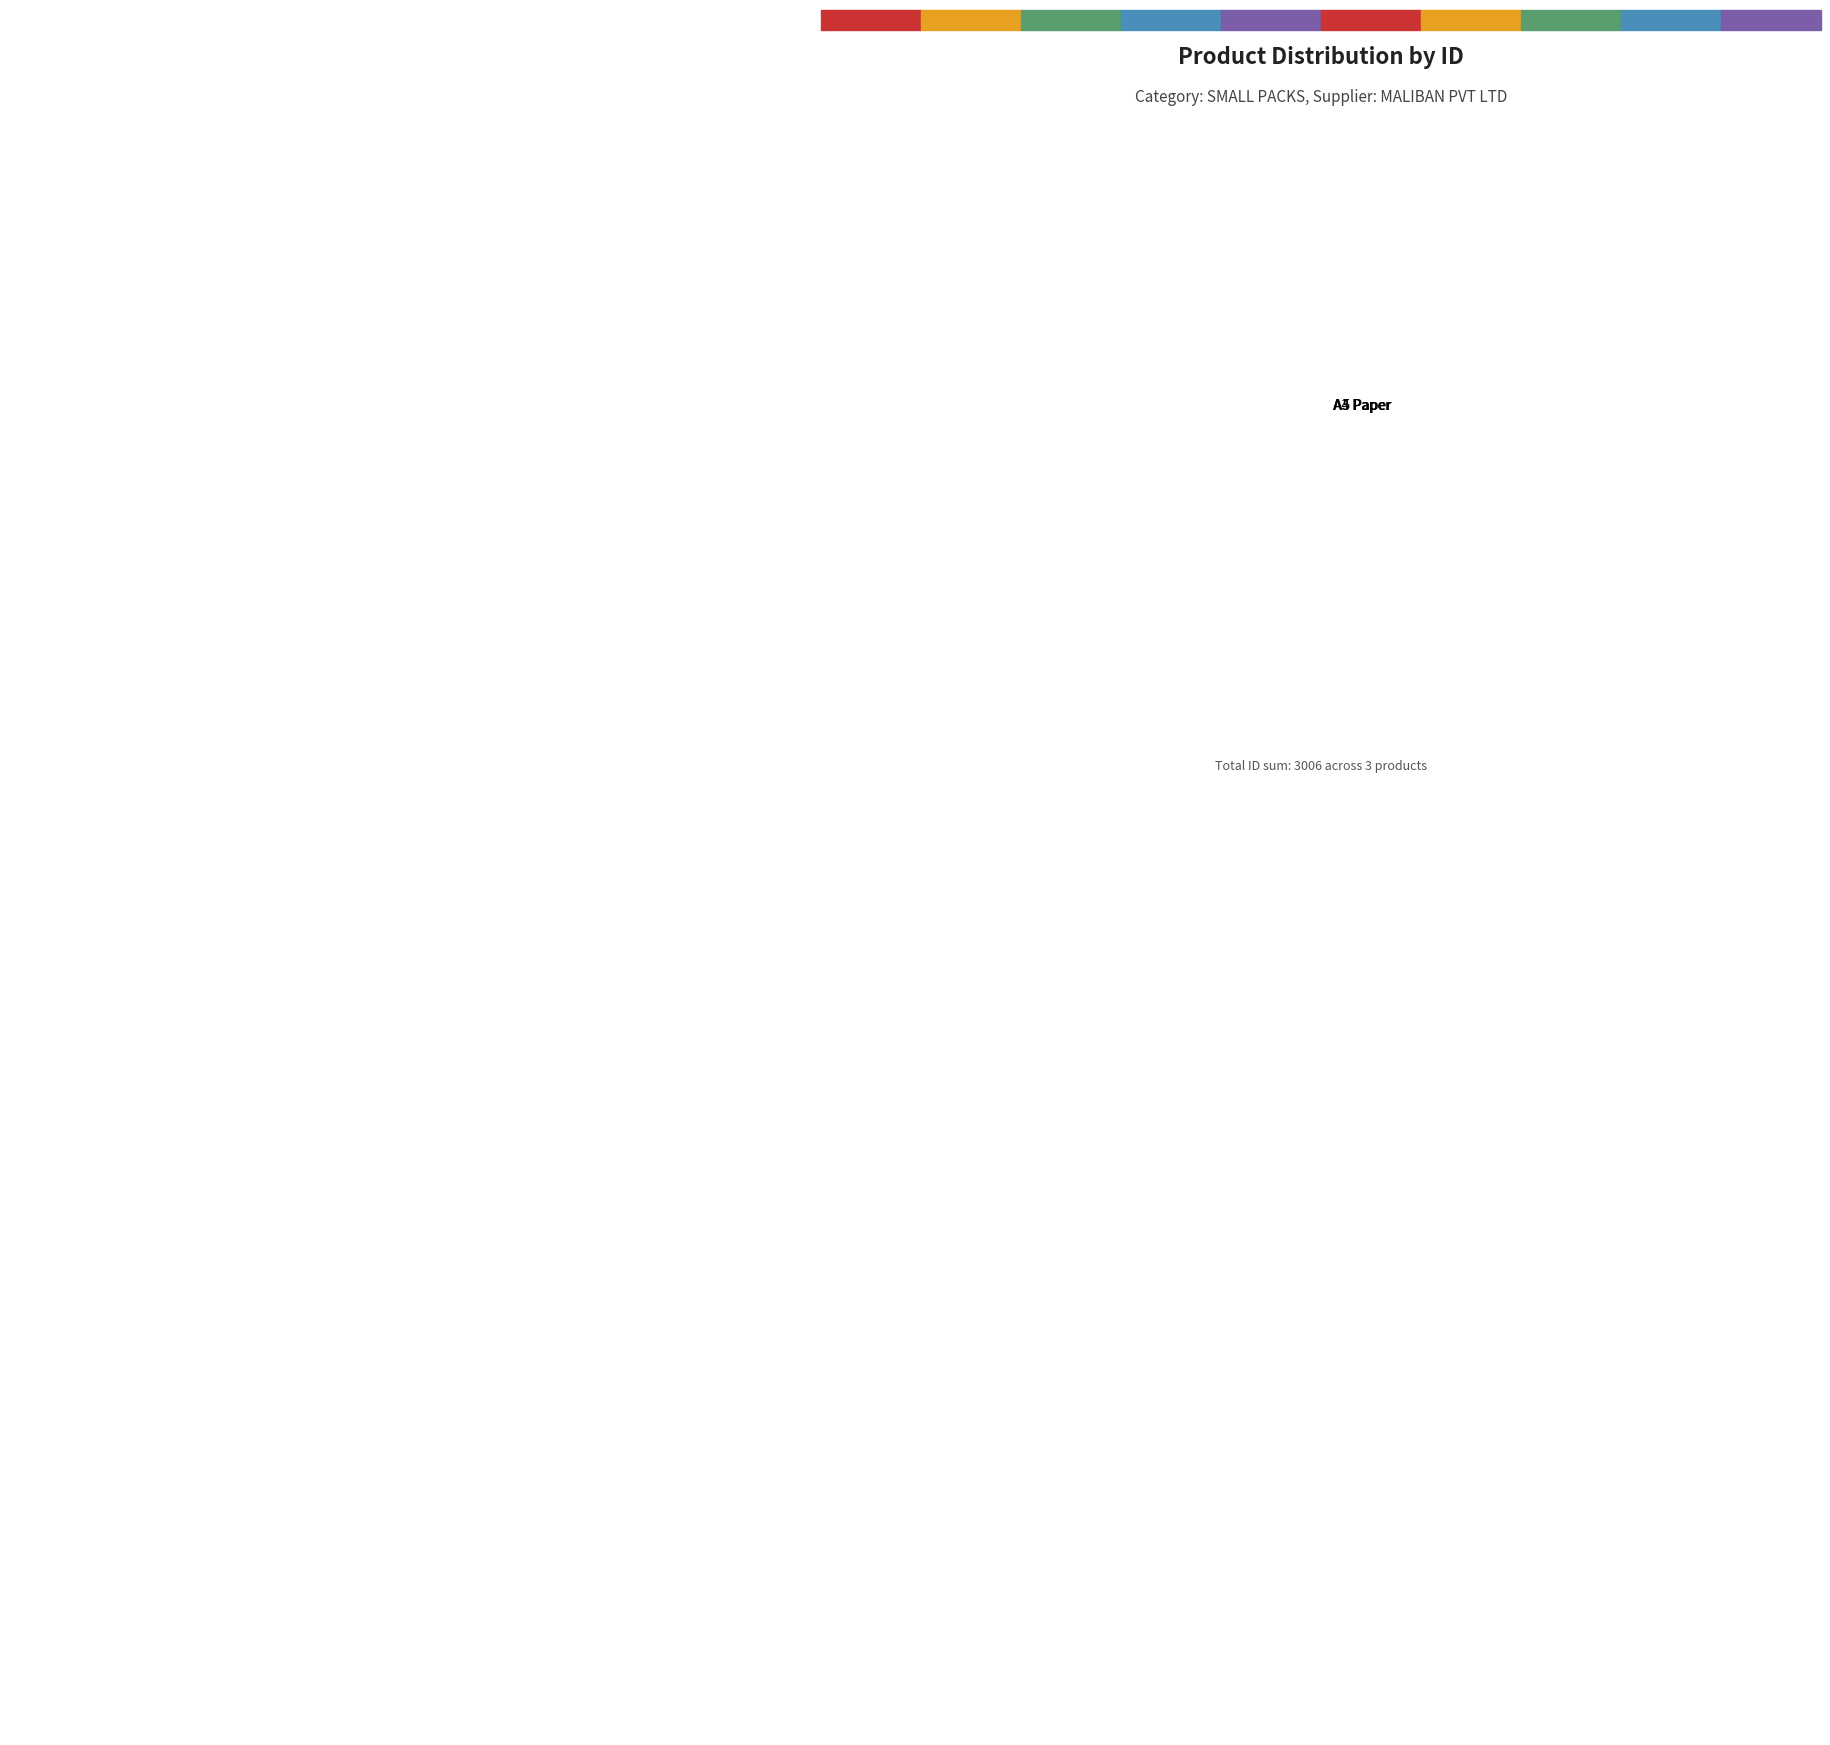

What is the ratio of the value at A3 Paper to the value at A4 Paper?

1.0